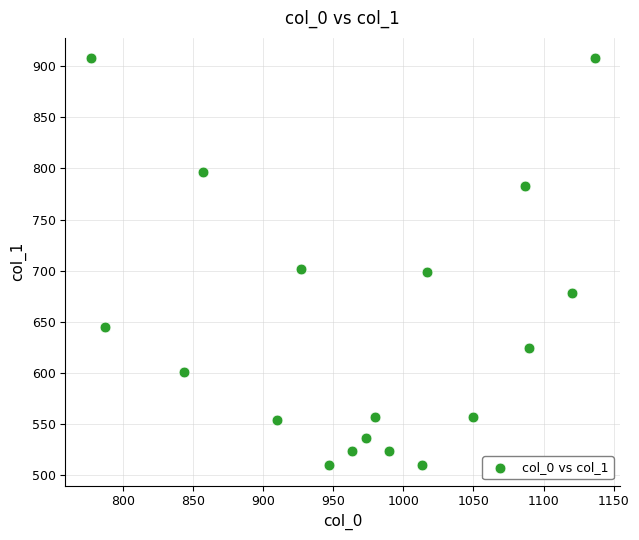

What is the range of X values (max minus min)?

360.0